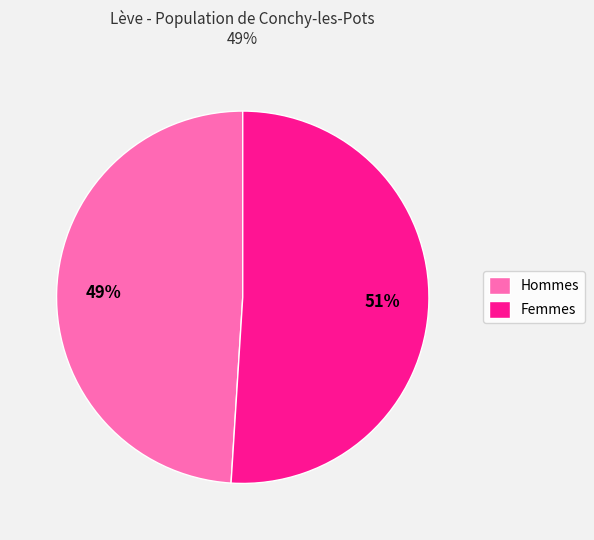

What is the ratio of the value at Hommes to the value at Femmes?

1.0